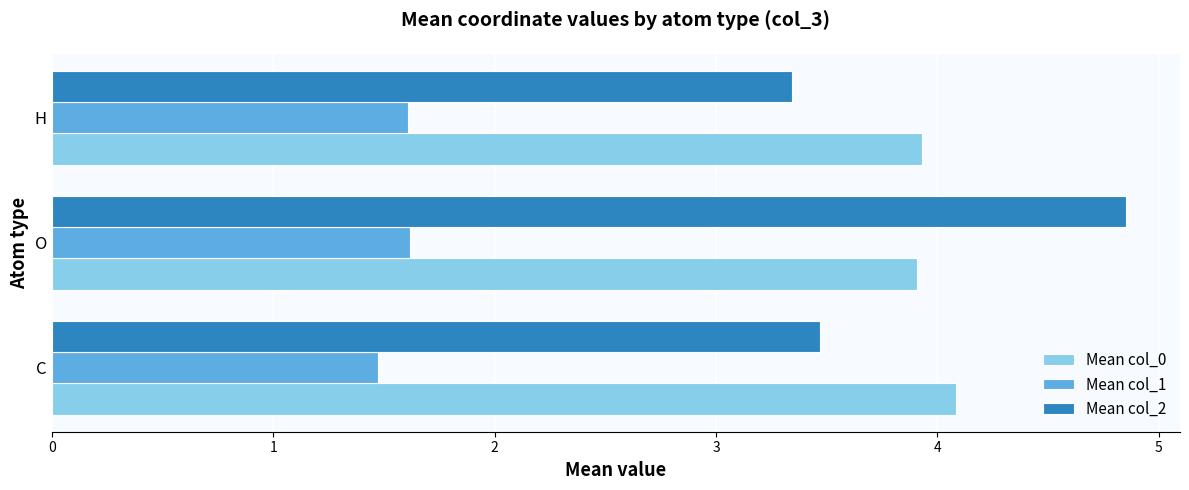

What is the average value of the Mean col_1 series?

1.6